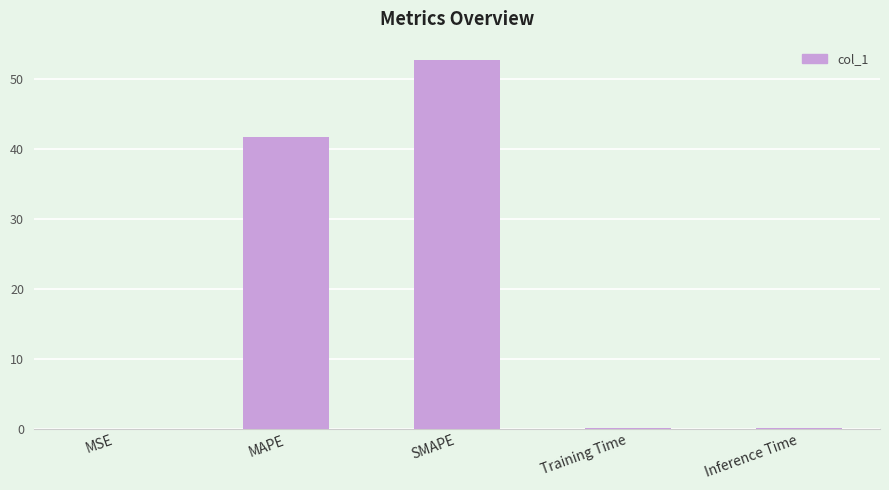

How many data points does each series have?

5